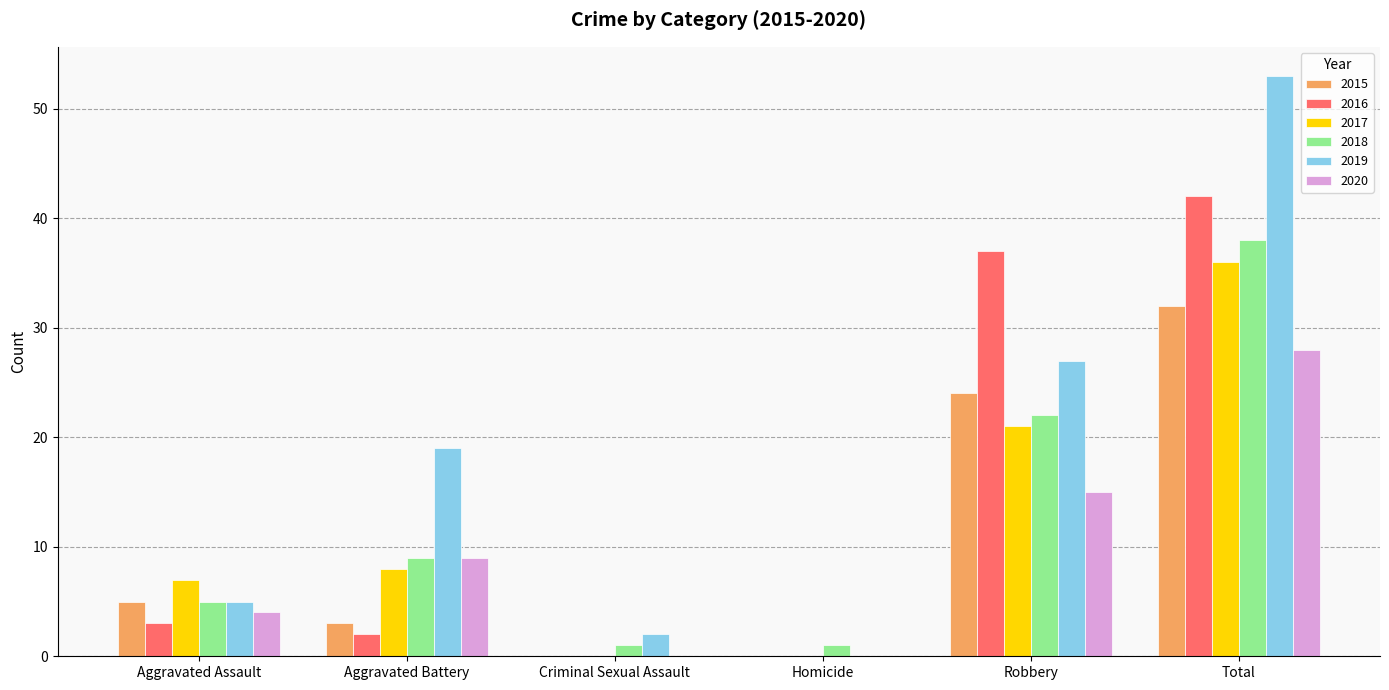

Reading left to right, list all the values displayed in this chart.

2015: 5	3	0	0	24	32
2016: 3	2	0	0	37	42
2017: 7	8	0	0	21	36
2018: 5	9	1	1	22	38
2019: 5	19	2	0	27	53
2020: 4	9	0	0	15	28